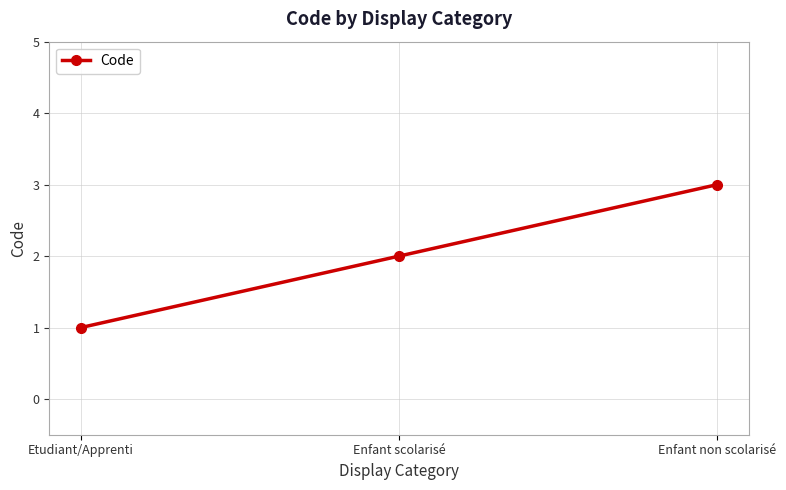

Reading right to left, transcribe all the data shown in this chart.

Enfant non scolarisé=3	Enfant scolarisé=2	Etudiant/Apprenti=1